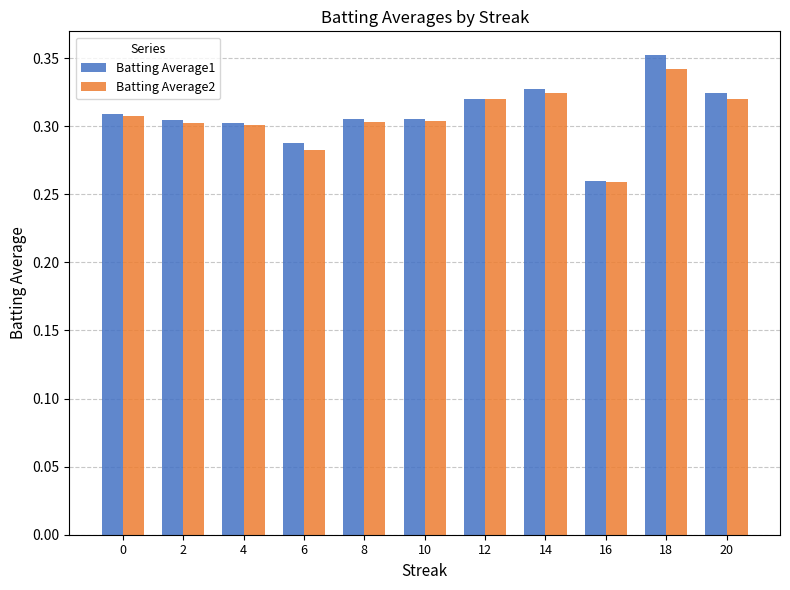

What is the sum of the Batting Average2 values at 20 and 2?

0.6